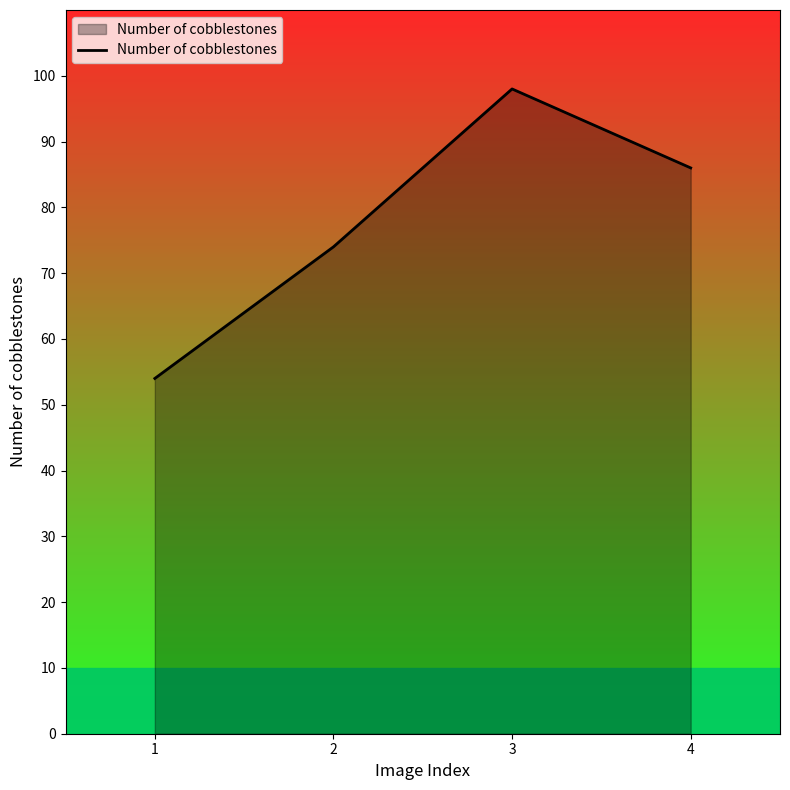

What is the difference between the maximum and minimum values?

44